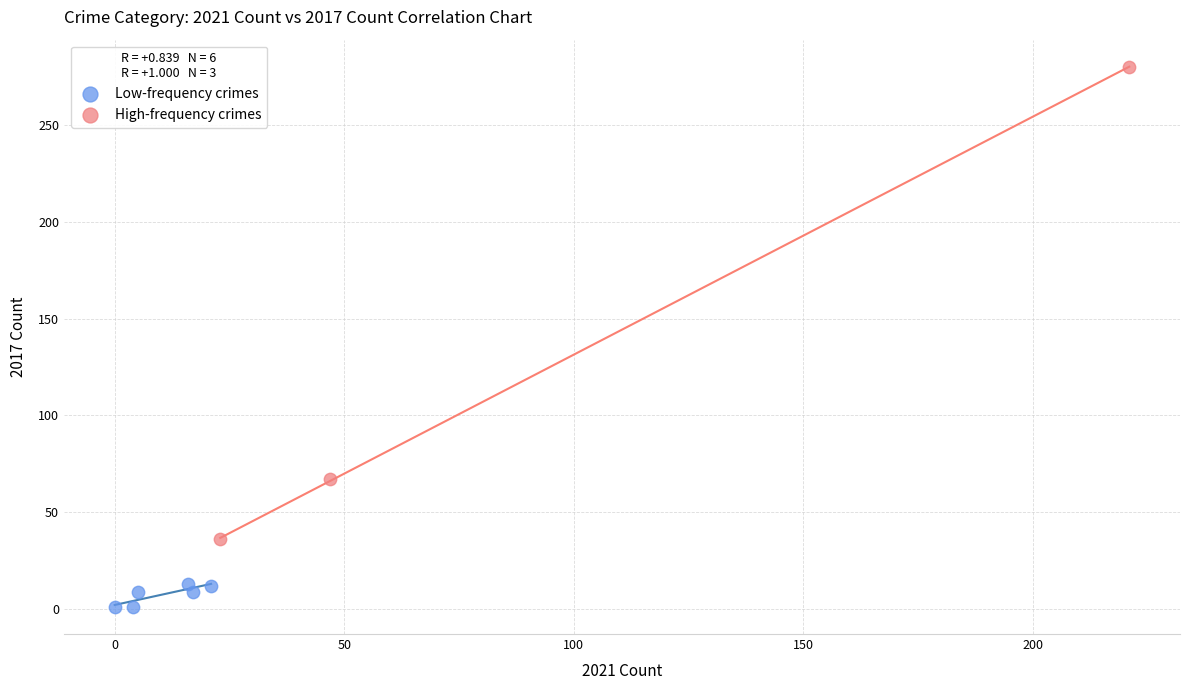

What are all the series names shown in the legend?

Low-frequency crimes, High-frequency crimes